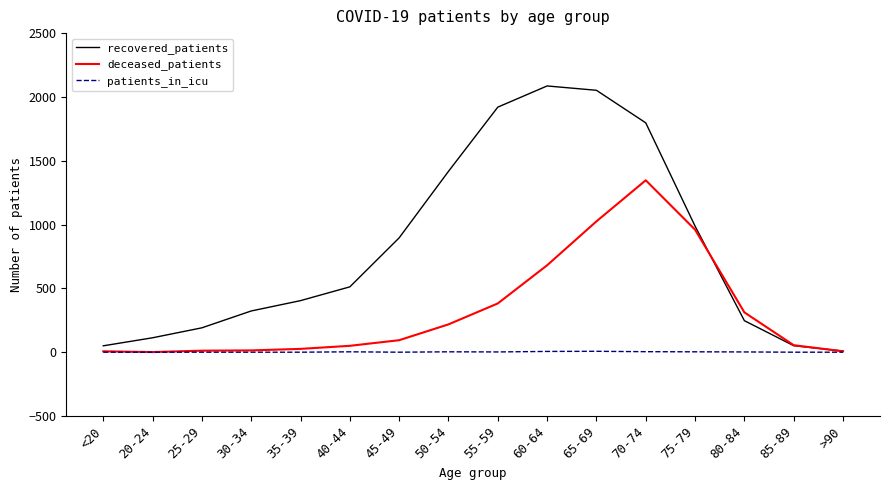

Which series changed the most between 35-39 and 85-89?

recovered_patients